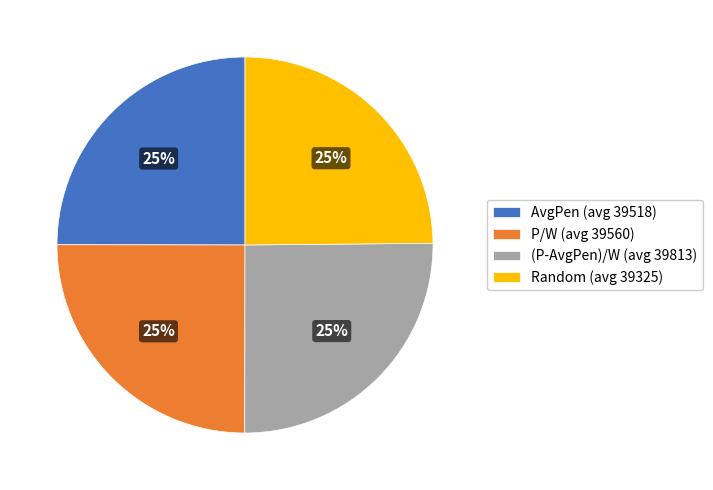

Approximately how many times larger is the value at Random (avg 39325) compared to AvgPen (avg 39518)?

1.0